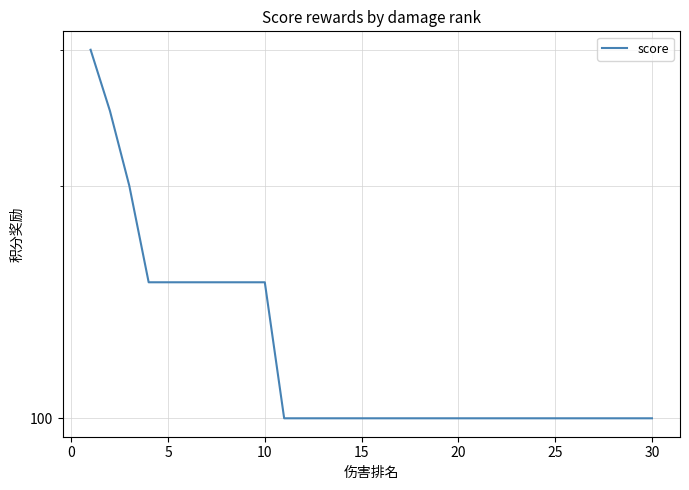

What is the greatest value displayed?

300